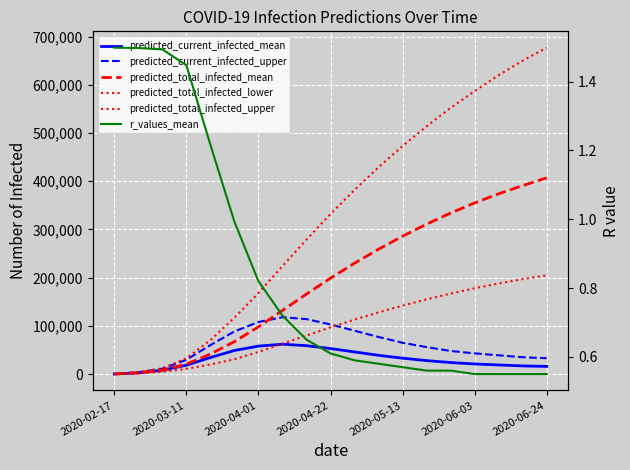

Rank the series by their maximum value, from highest to lowest.

predicted_total_infected_upper, predicted_total_infected_mean, predicted_total_infected_lower, predicted_current_infected_upper, predicted_current_infected_mean, r_values_mean